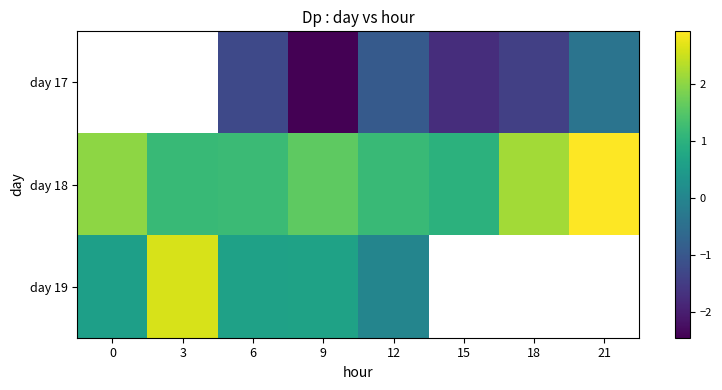

Is it true that 17 equals -1.4 at 18?

True